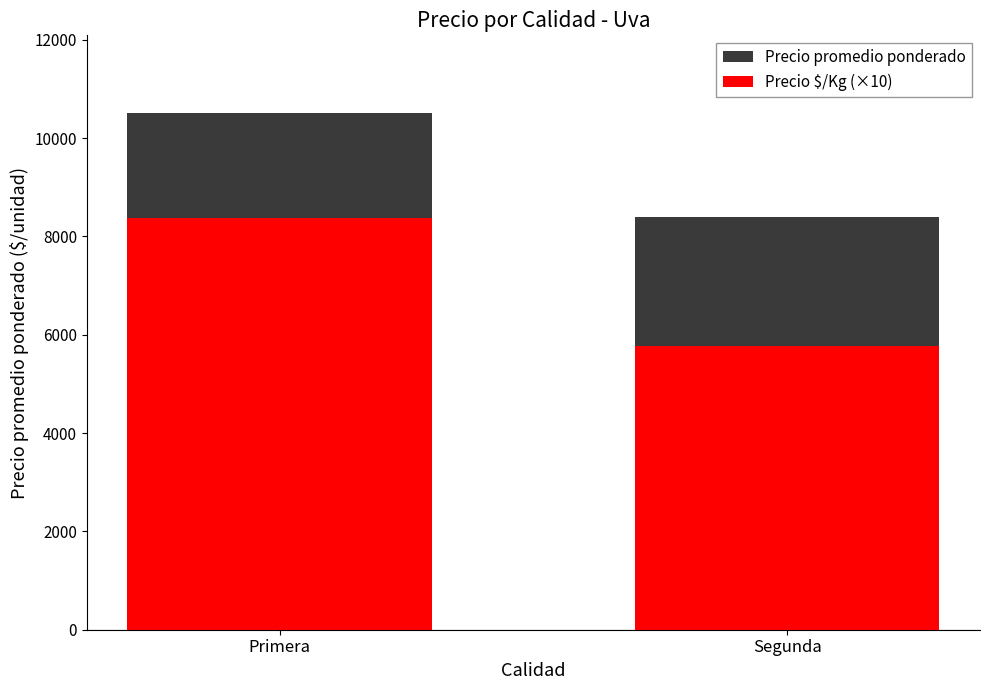

How many categories are shown in the chart?

2